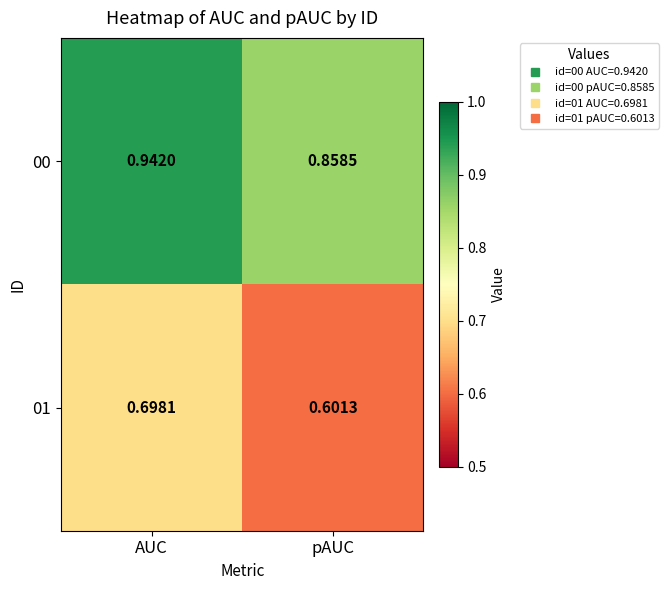

At pAUC, list the series in order from largest to smallest.

00, 01